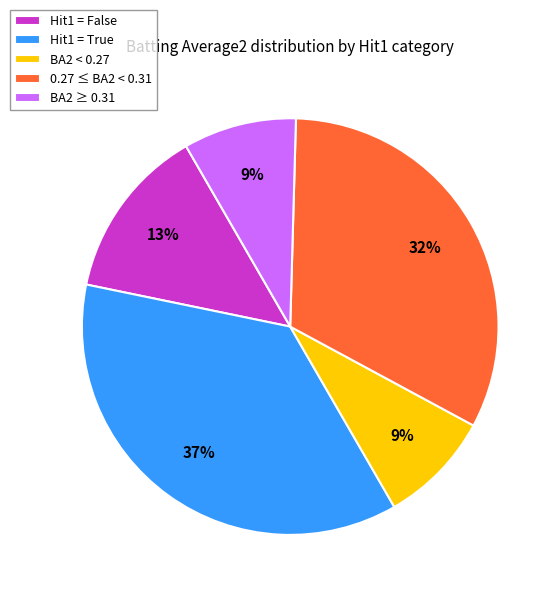

The Hit1 = True slice represents 37% of the pie. True or false?

True